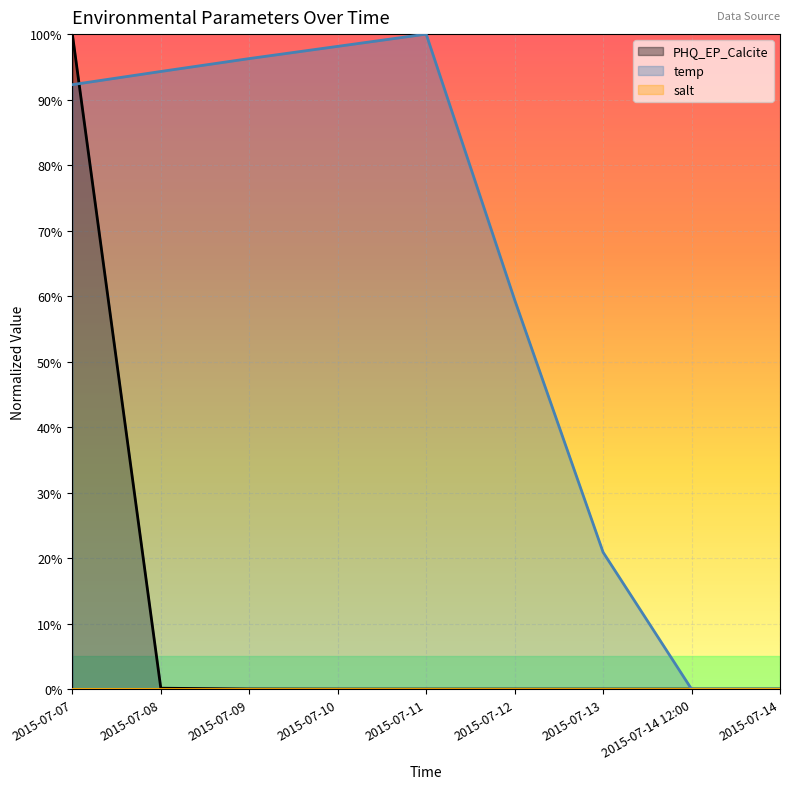

What is the difference between the temp values at 2015-07-11 and 2015-07-14 12:00?

100.0